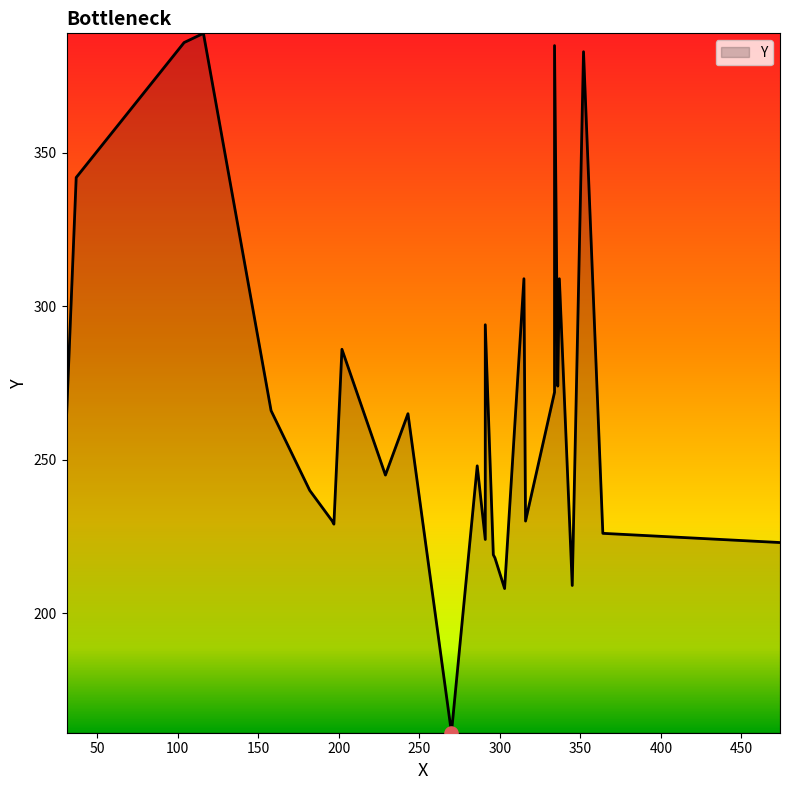

Between 296 and 474, which is larger?

474